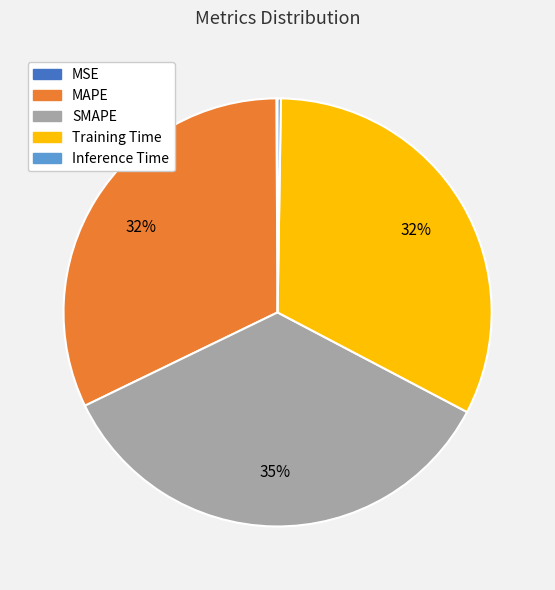

What is the largest slice in the pie chart?

SMAPE